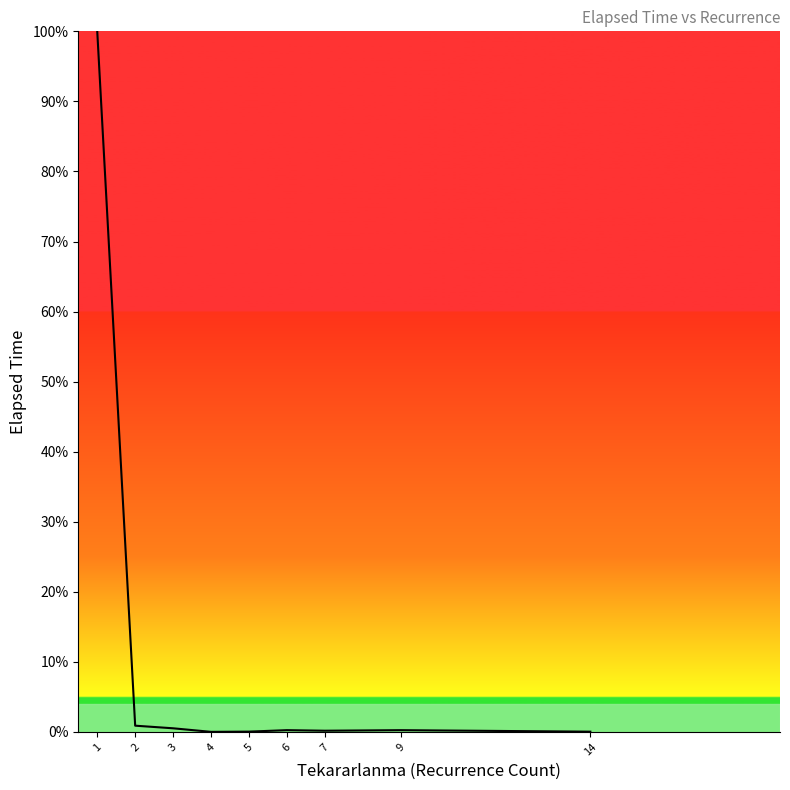

The chart shows a value of 0.2 at 9. True or false?

True